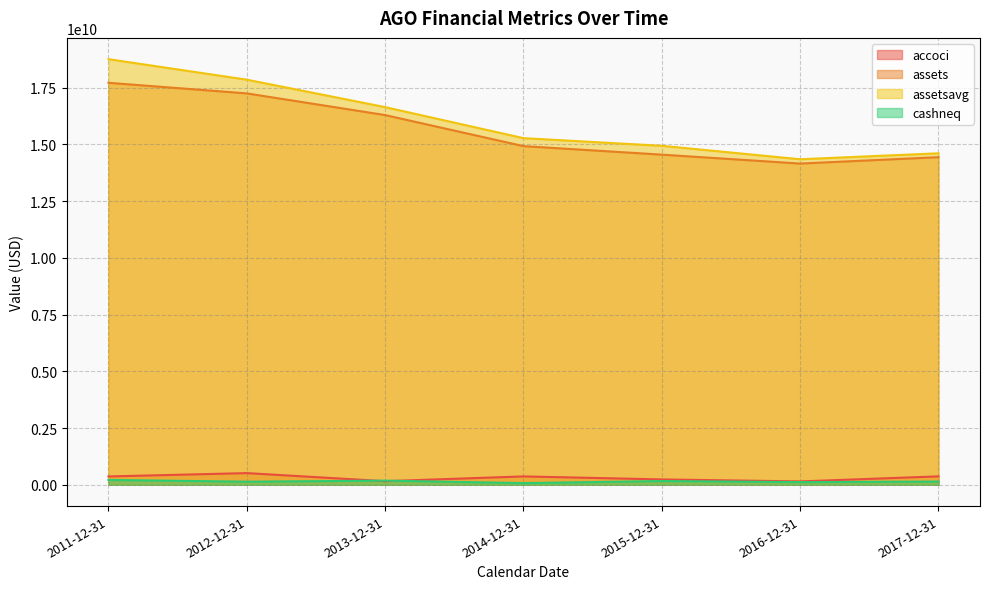

What is the label of the 2nd point from the right?

2016-12-31